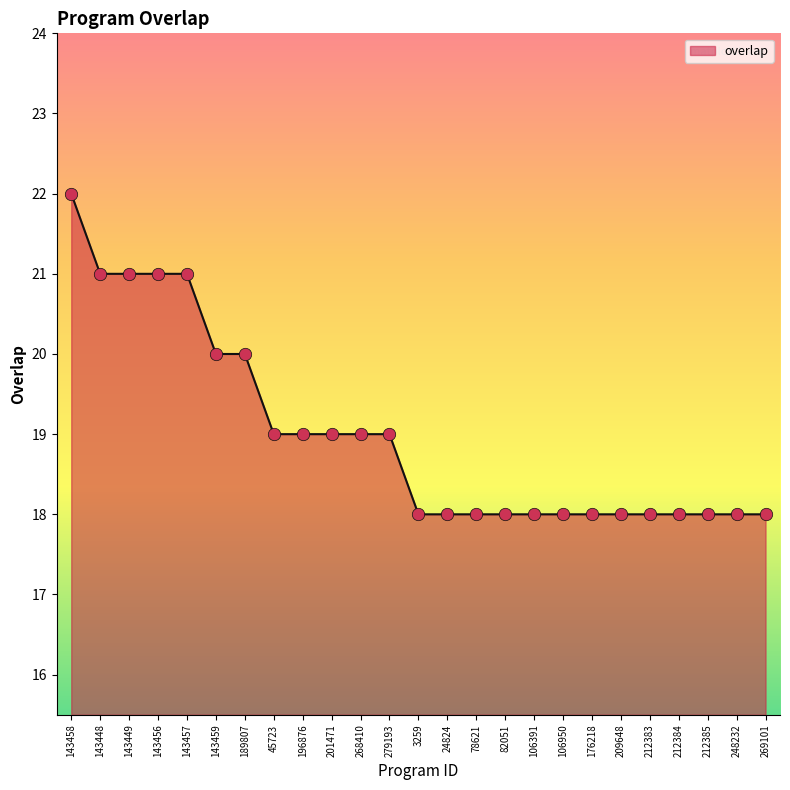

Approximately how many times larger is the value at 143448 compared to 106391?

1.2